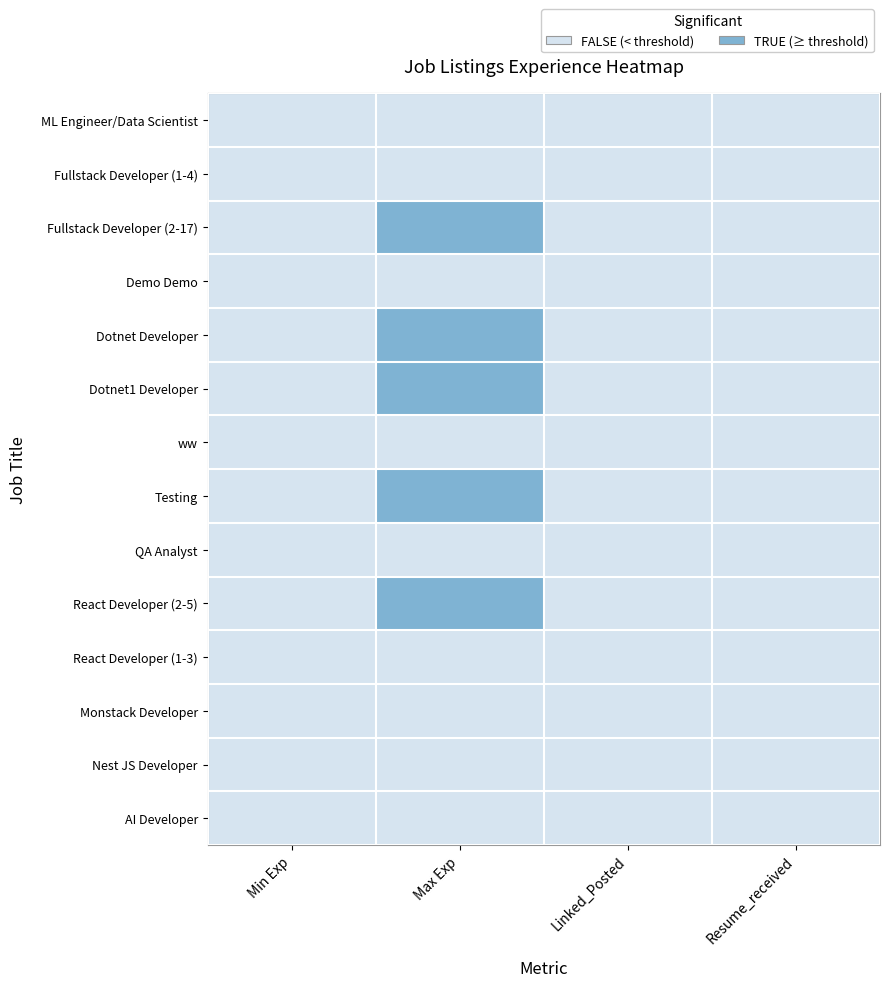

Reading left to right, transcribe all the data shown in this chart.

ML Engineer/Data Scientist: Min Exp=0	Max Exp=0	Linked_Posted=0	Resume_received=0
Fullstack Developer (1-4): Min Exp=0	Max Exp=0	Linked_Posted=0	Resume_received=0
Fullstack Developer (2-17): Min Exp=0	Max Exp=1	Linked_Posted=0	Resume_received=0
Demo Demo: Min Exp=0	Max Exp=0	Linked_Posted=0	Resume_received=0
Dotnet Developer: Min Exp=0	Max Exp=1	Linked_Posted=0	Resume_received=0
Dotnet1 Developer: Min Exp=0	Max Exp=1	Linked_Posted=0	Resume_received=0
ww: Min Exp=0	Max Exp=0	Linked_Posted=0	Resume_received=0
Testing: Min Exp=0	Max Exp=1	Linked_Posted=0	Resume_received=0
QA Analyst: Min Exp=0	Max Exp=0	Linked_Posted=0	Resume_received=0
React Developer (2-5): Min Exp=0	Max Exp=1	Linked_Posted=0	Resume_received=0
React Developer (1-3): Min Exp=0	Max Exp=0	Linked_Posted=0	Resume_received=0
Monstack Developer: Min Exp=0	Max Exp=0	Linked_Posted=0	Resume_received=0
Nest JS Developer: Min Exp=0	Max Exp=0	Linked_Posted=0	Resume_received=0
AI Developer: Min Exp=0	Max Exp=0	Linked_Posted=0	Resume_received=0